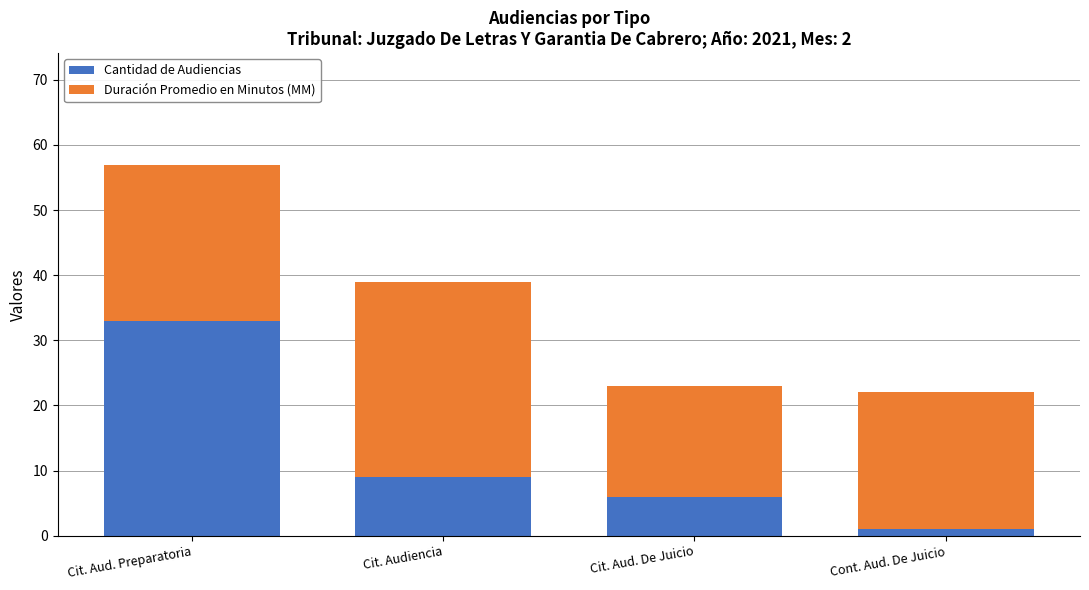

Read the Cantidad de Audiencias value at Cit. Aud. De Juicio.

6